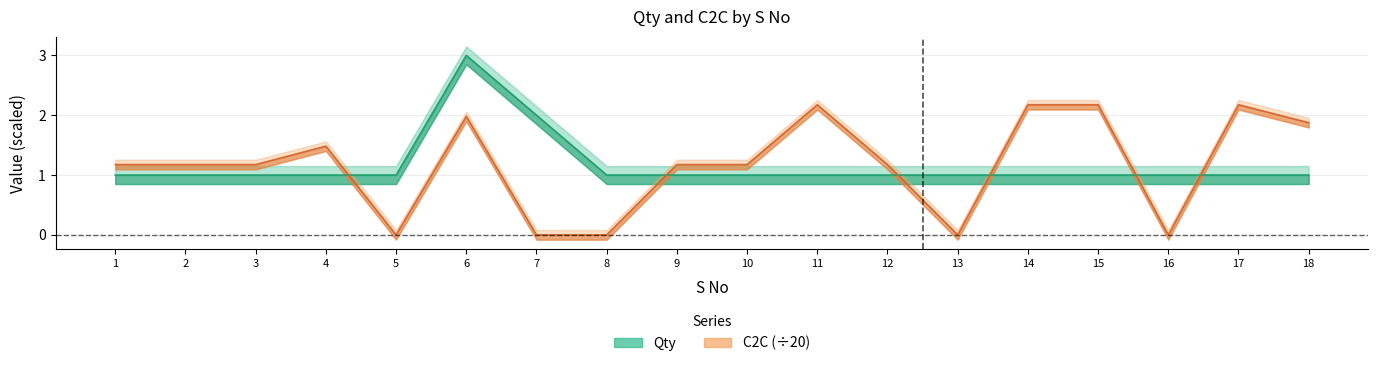

Is it true that C2C equals 0.6 at 11?

False